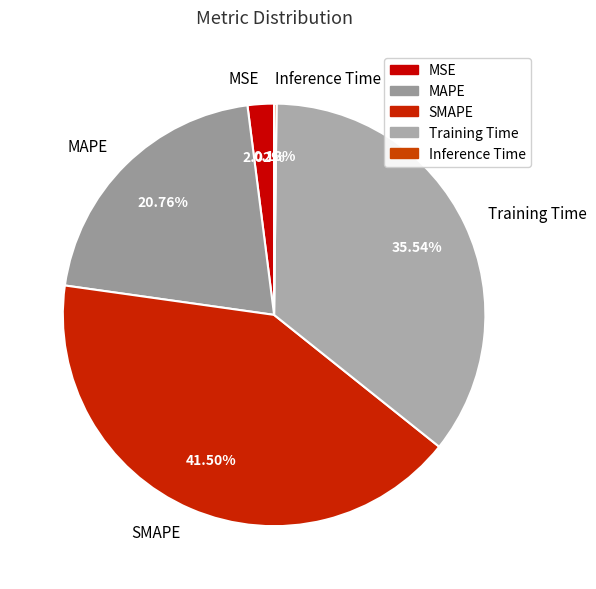

Is there a majority slice in this chart?

No